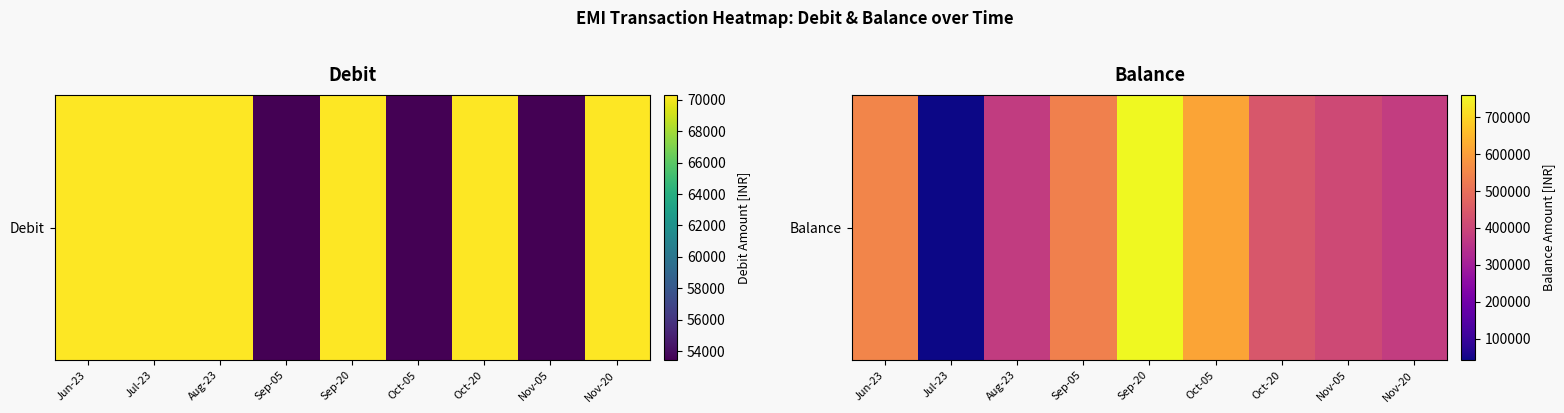

Where is the data nearest to the value 401018?

Nov-05